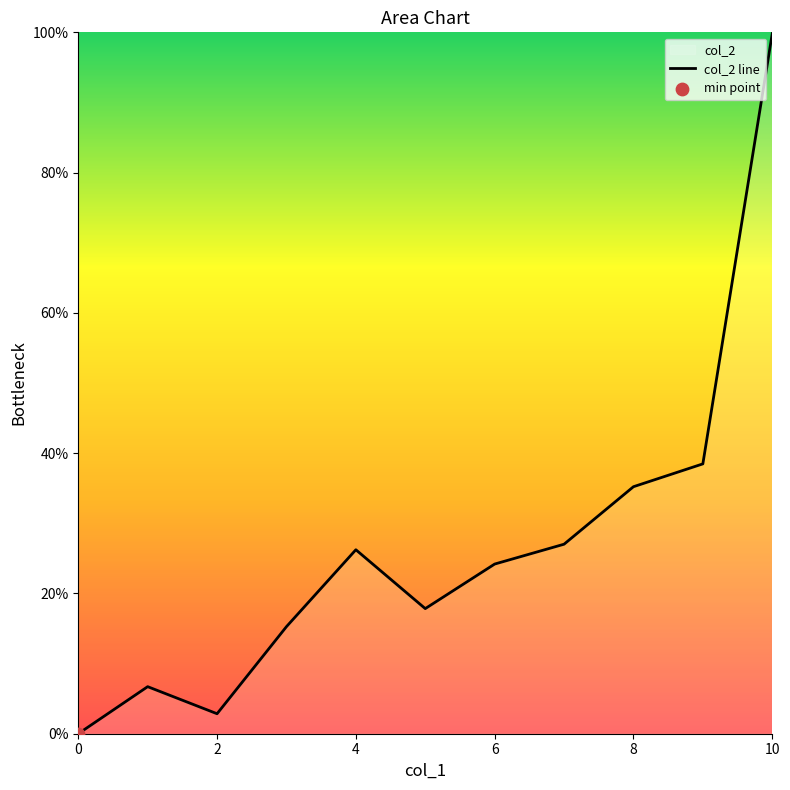

What is the change in value from 6 to 8?

+11.0